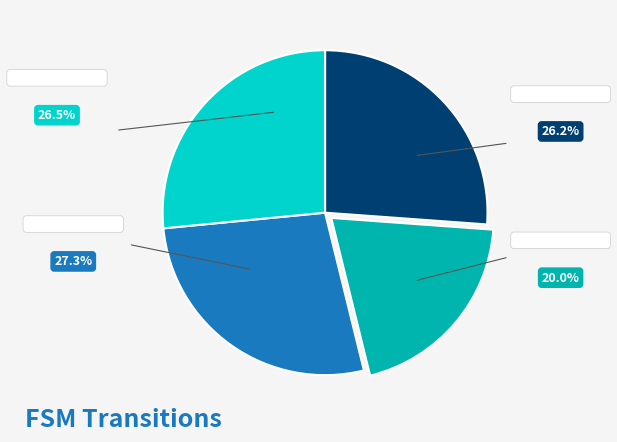

Is there any slice that represents more than half of the pie?

No